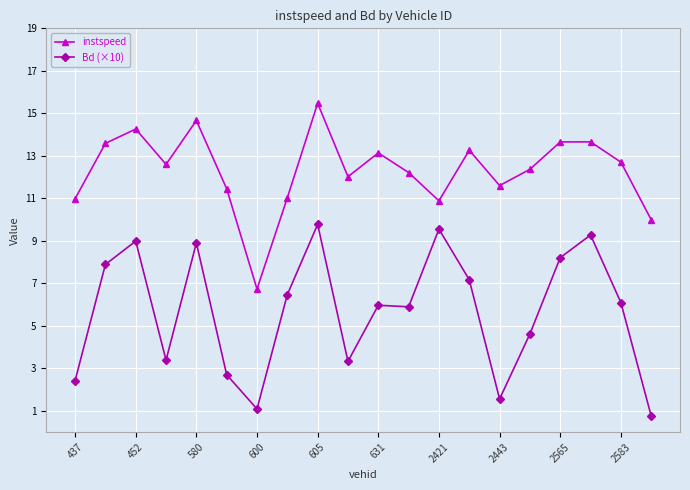

Rank the series by their average value, from lowest to highest.

Bd (×10), instspeed